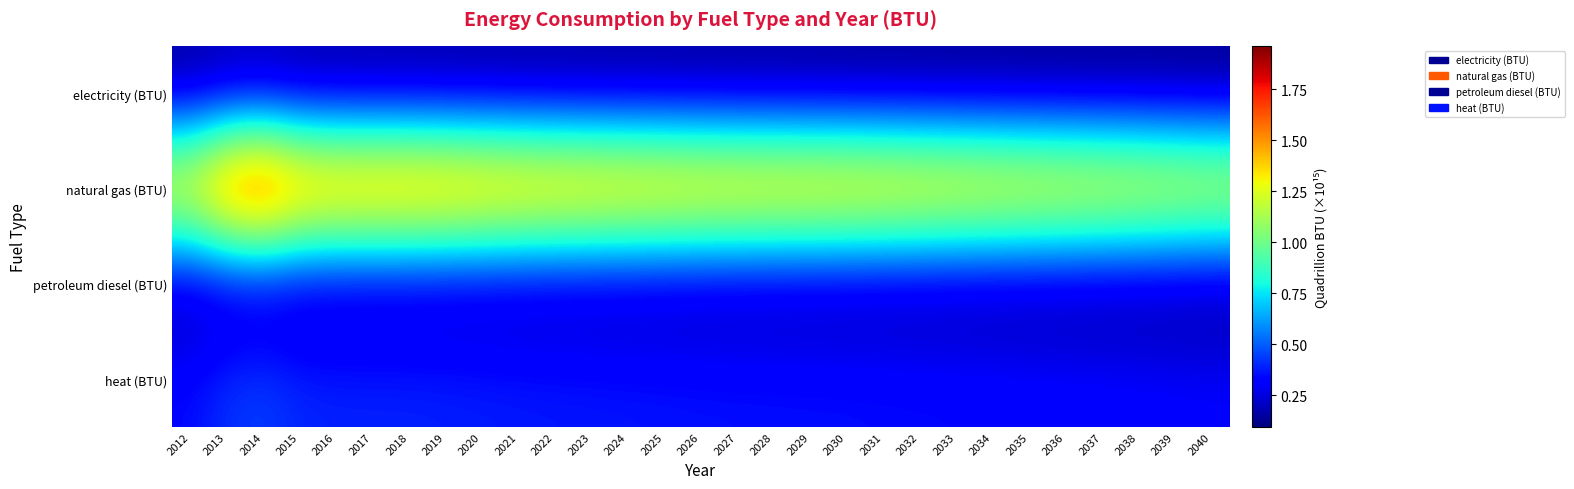

Which series has the largest total across all categories?

natural gas (BTU)